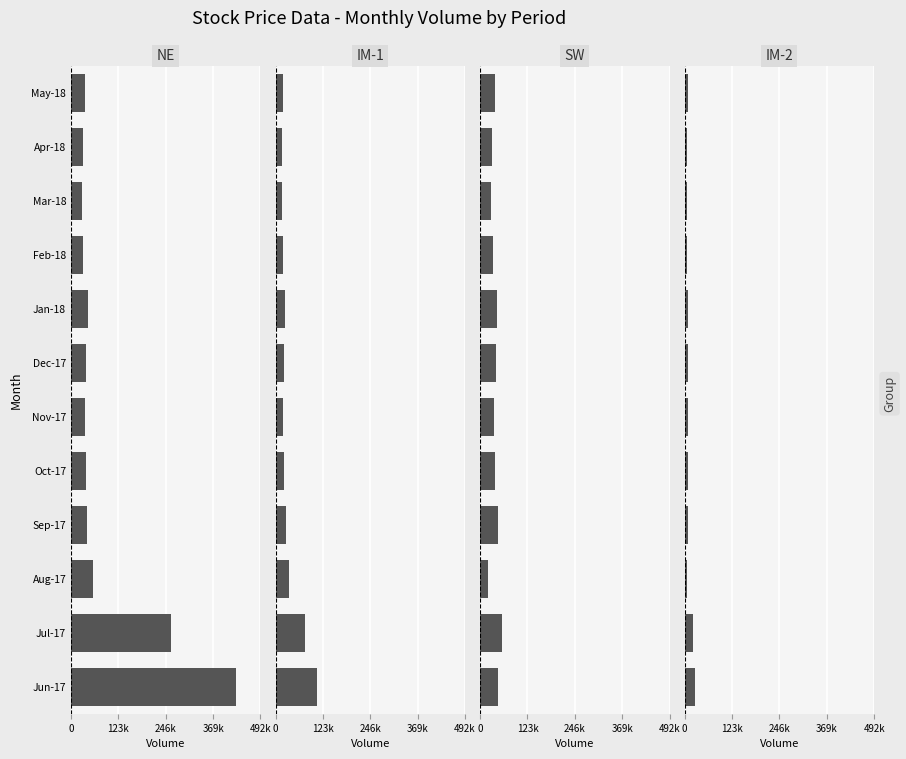

How many bars are there in total?

48